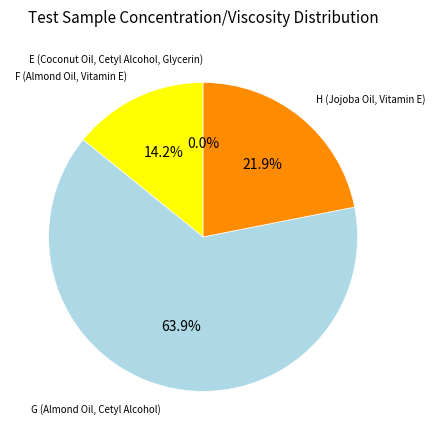

Which category has the biggest portion of the pie?

G